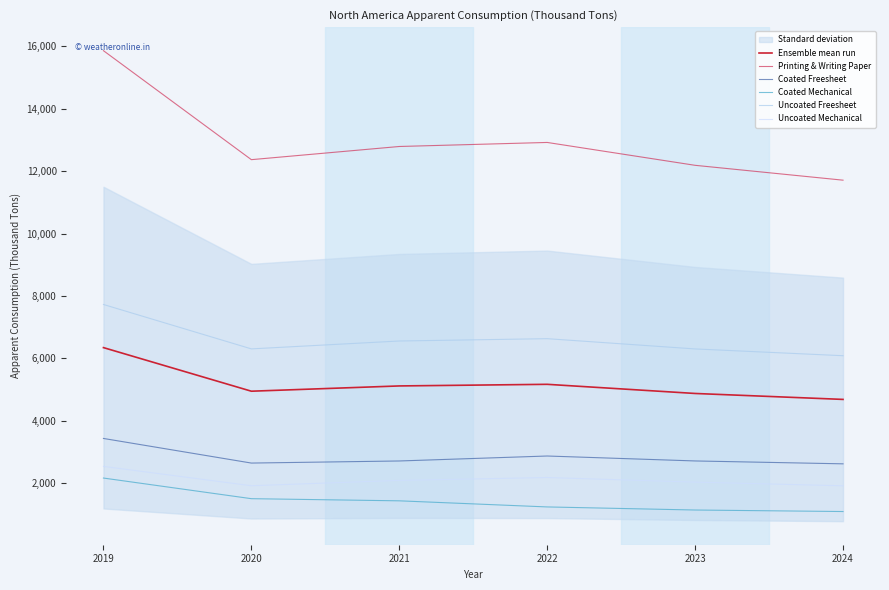

Rank the categories by Uncoated Mechanical value from highest to lowest.

2019, 2022, 2021, 2023, 2020, 2024